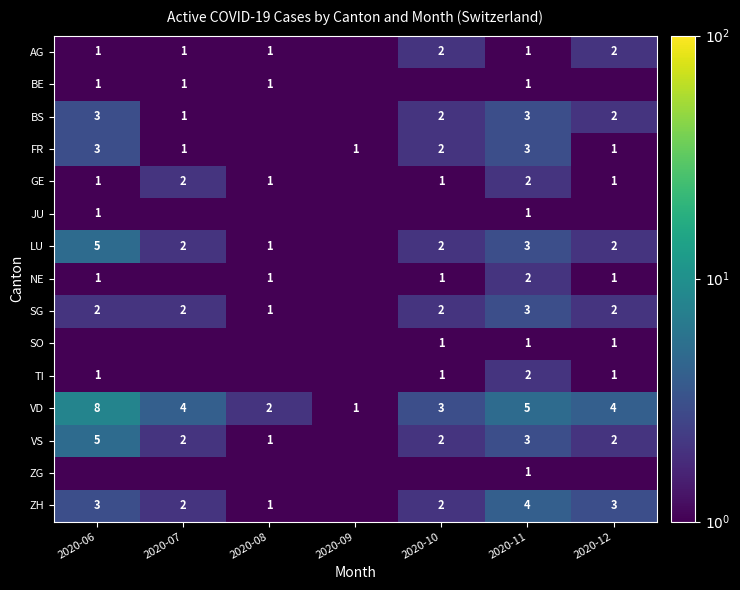

The VS series shows 2.7 at 2020-10. True or false?

False